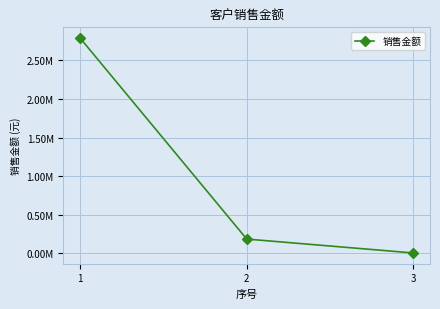

What is the minimum value shown in the chart?

5128.2